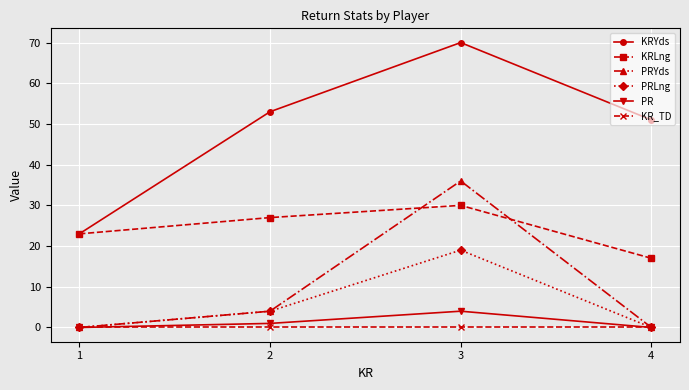

True or false: KRYds and KR_TD intersect in this chart.

False